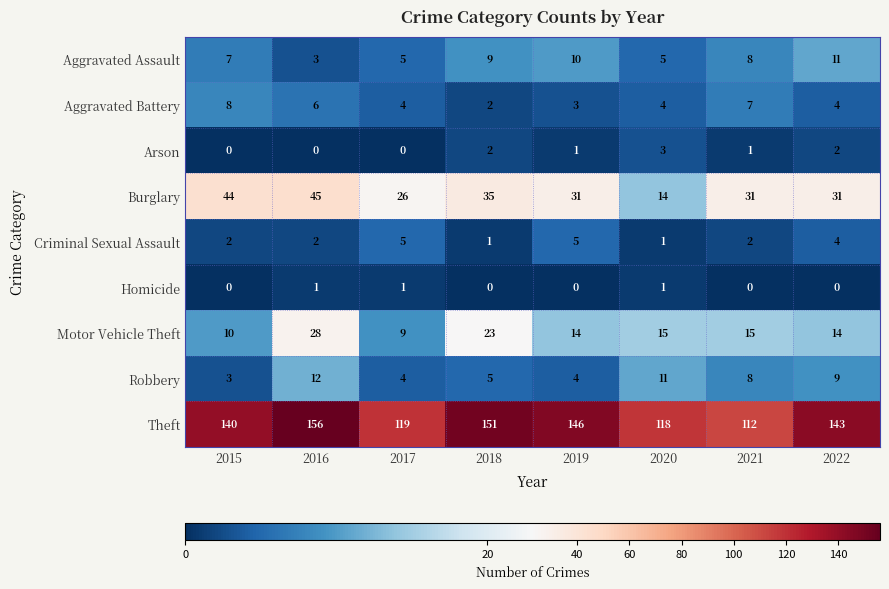

True or false: Homicide has a value of 1 at 2021.

False